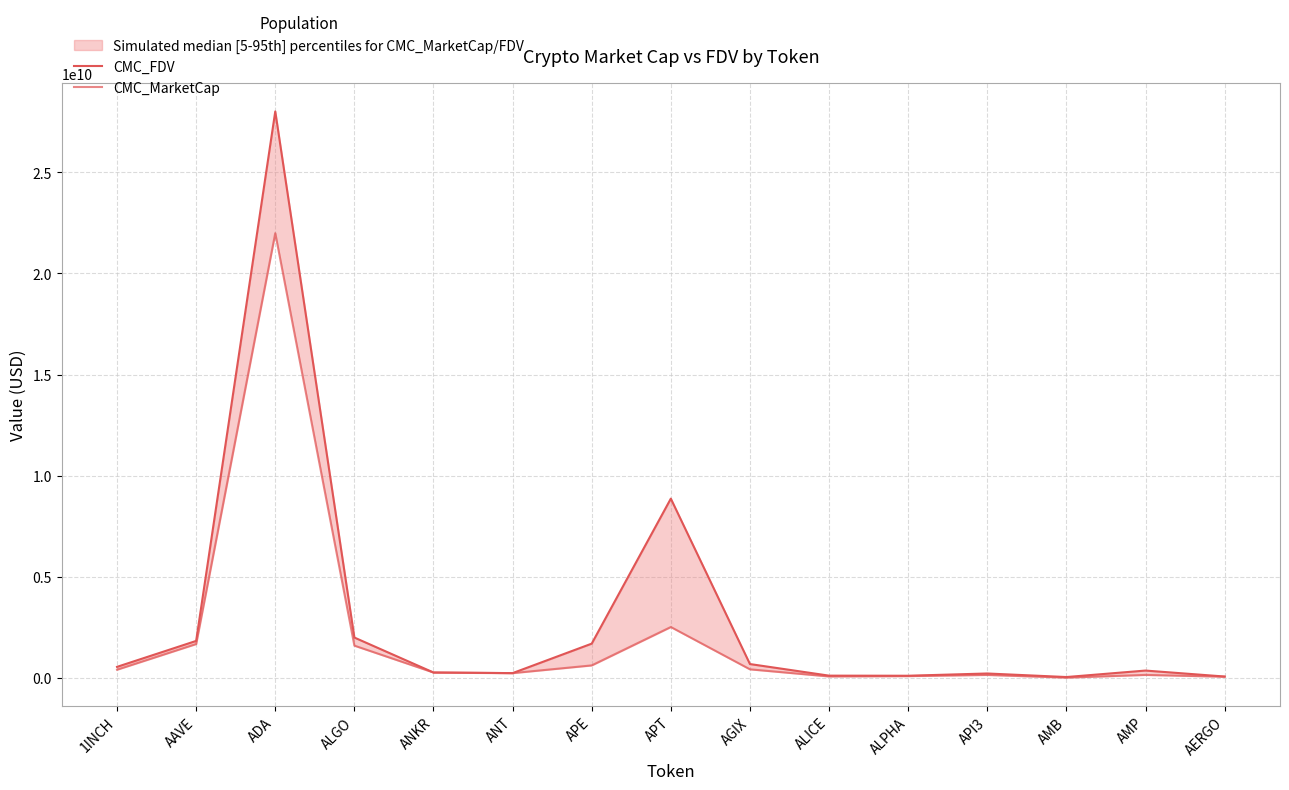

Which series has the widest spread of values?

CMC_FDV